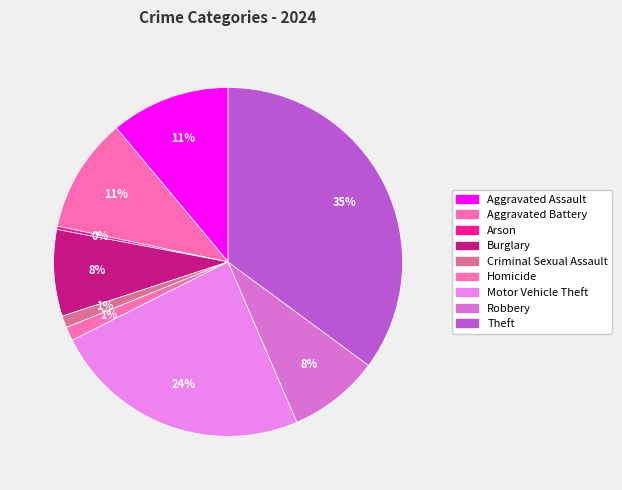

Which category has the biggest portion of the pie?

Theft